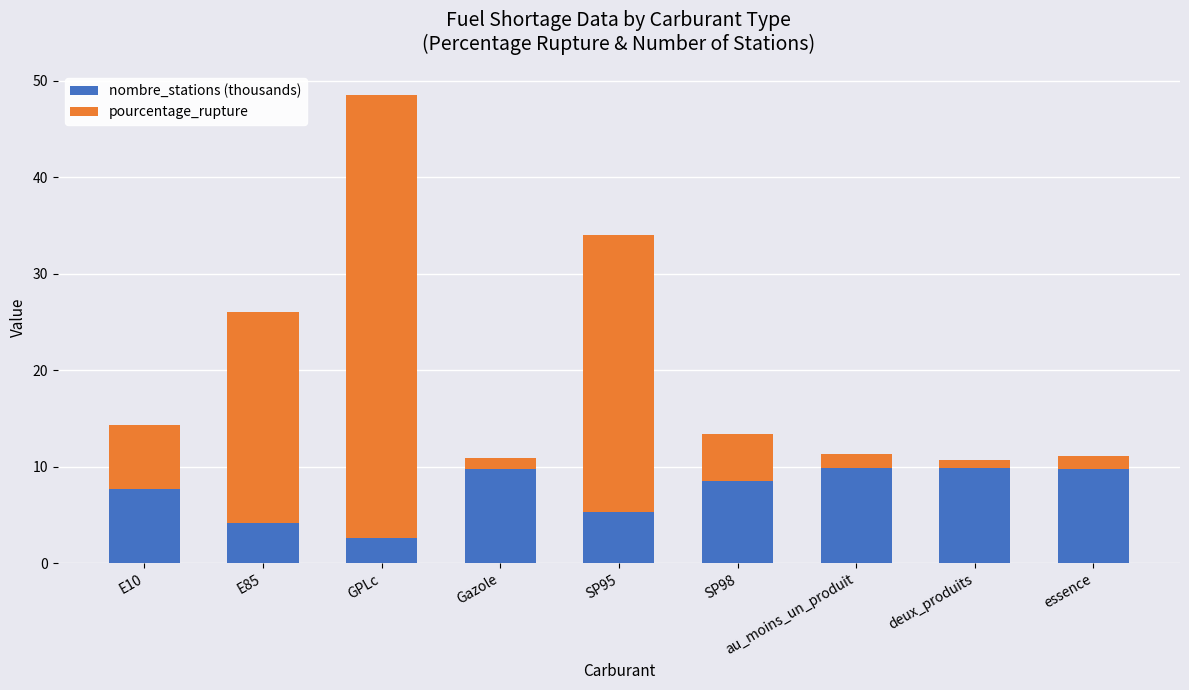

At which label does nombre_stations (thousands) reach its minimum?

GPLc